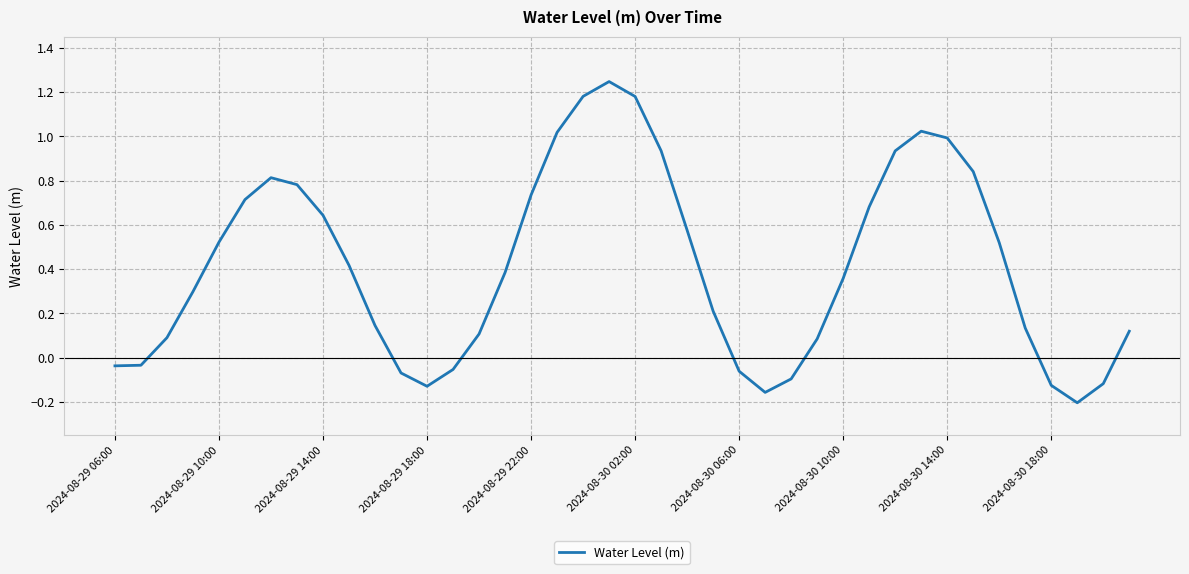

What is the difference between the maximum and minimum values?

1.5